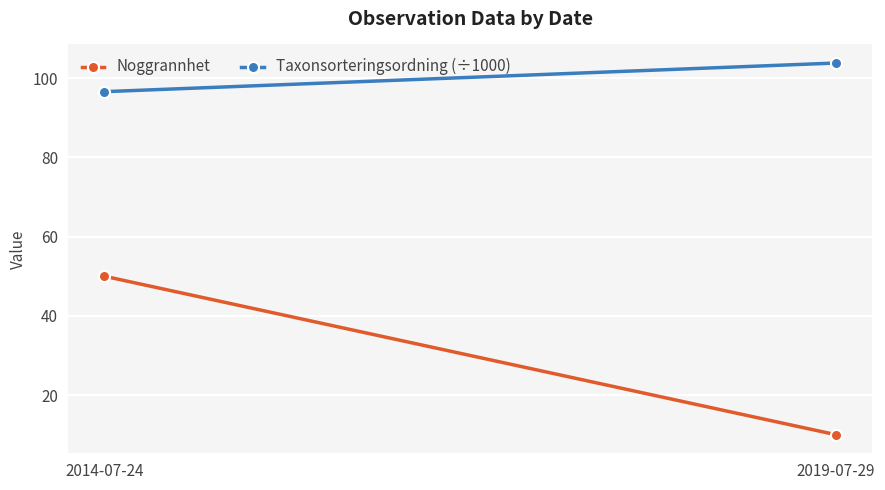

At which label does Noggrannhet reach its peak?

2014-07-24